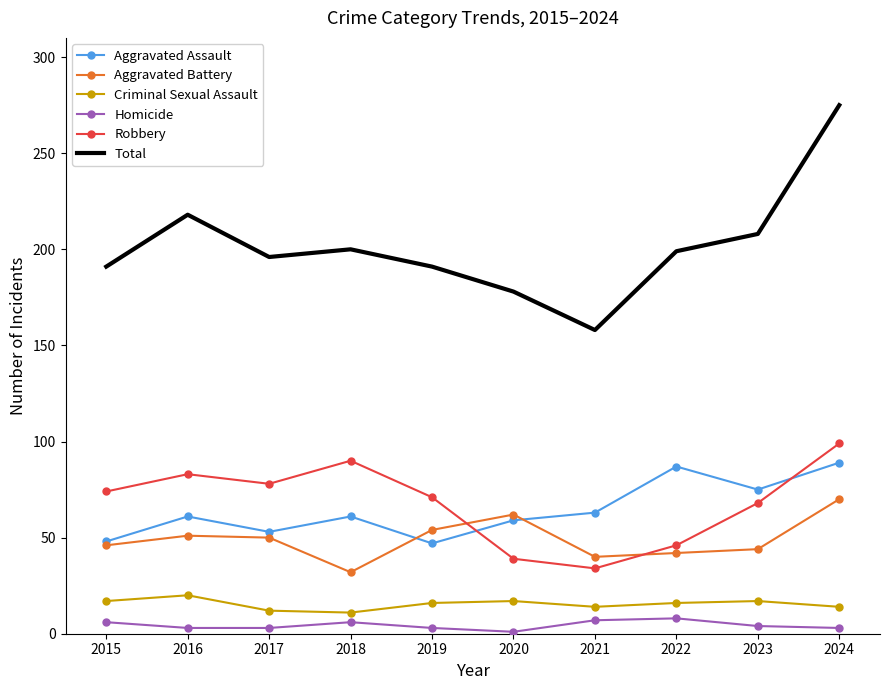

Which series has the widest spread of values?

Total